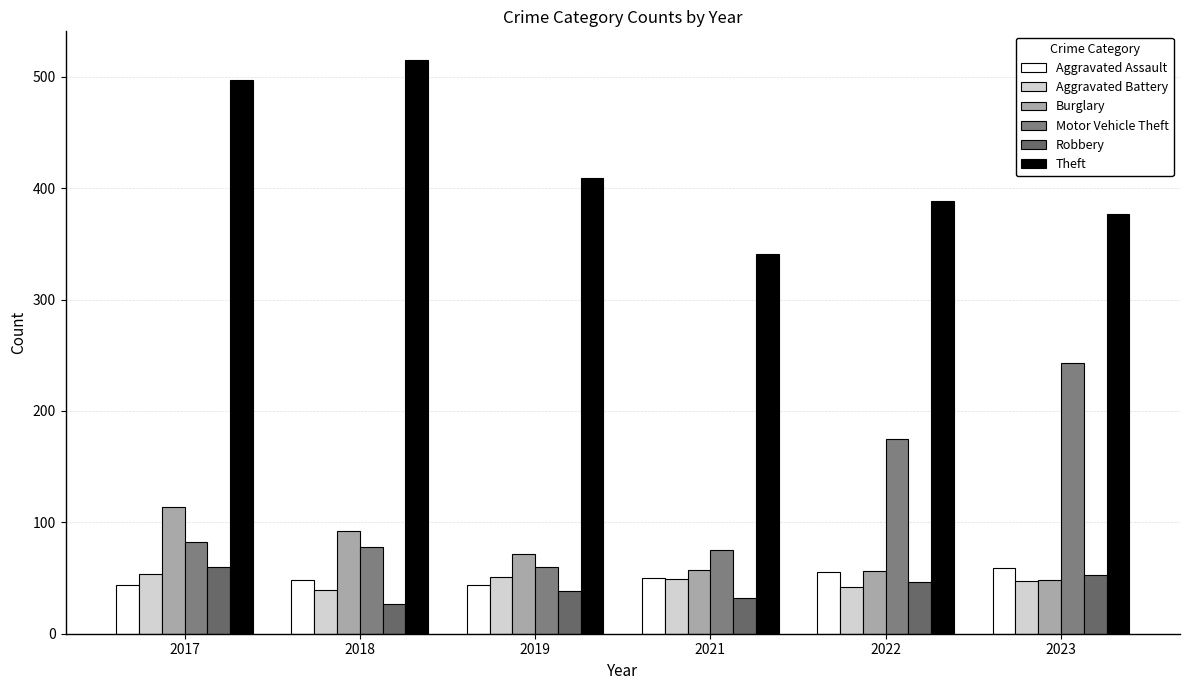

Count the number of categories in the chart.

6